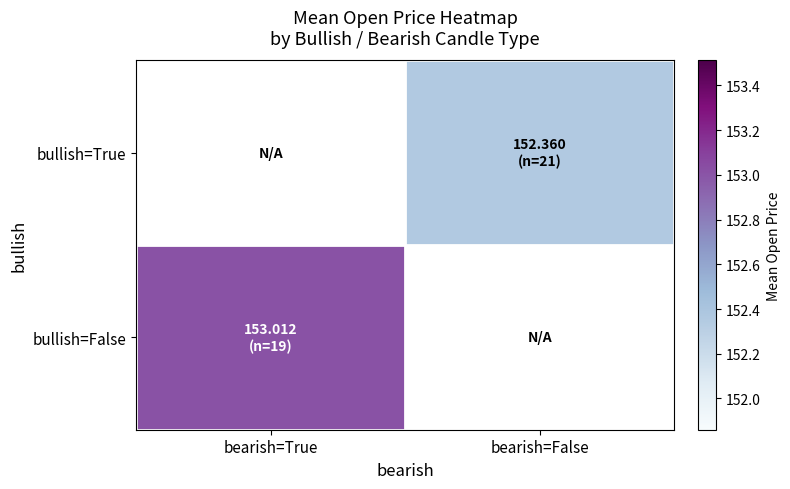

Which series has the largest range (max minus min)?

bullish=False